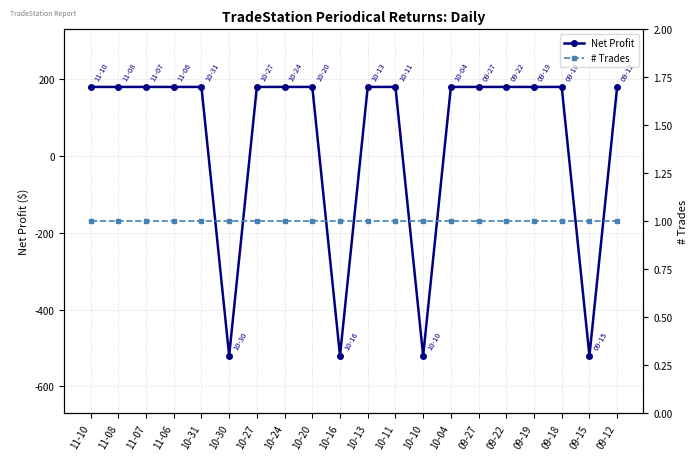

Read the Net Profit value at 09-27.

180